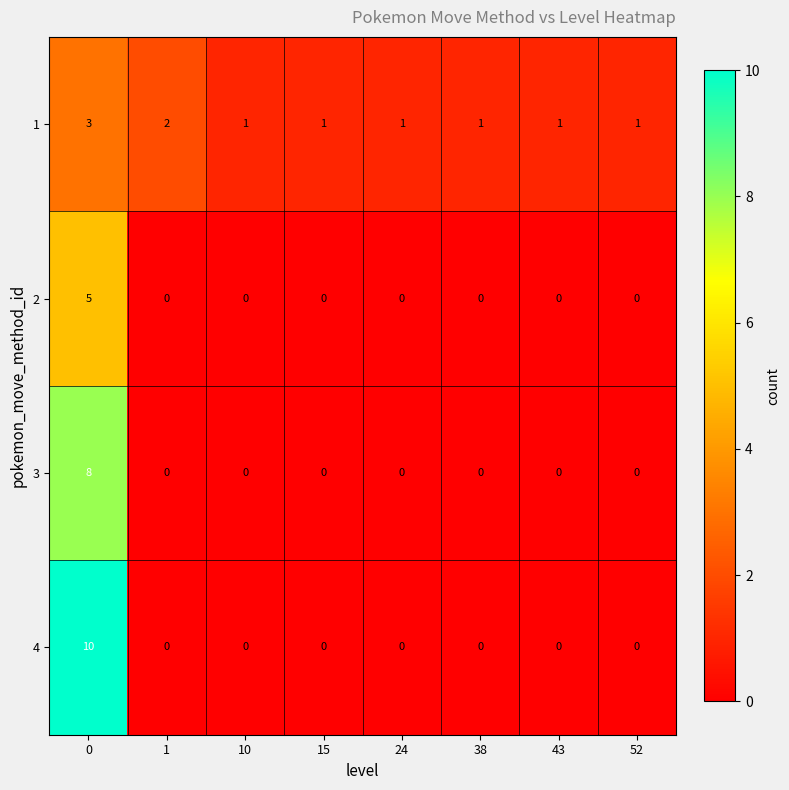

Rank the series by their maximum value, from lowest to highest.

1, 2, 3, 4